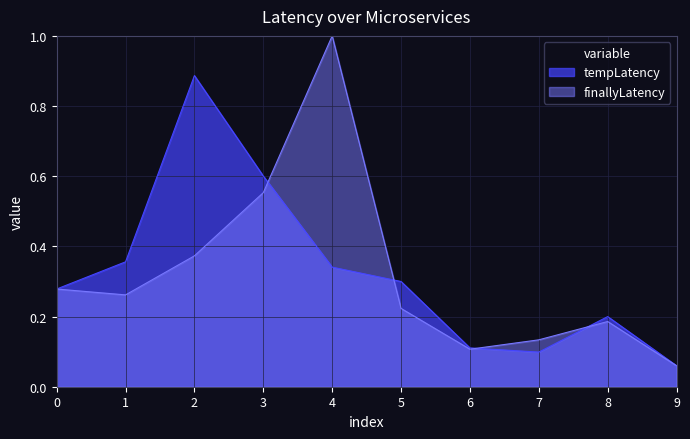

Which series has the largest total across all categories?

tempLatency